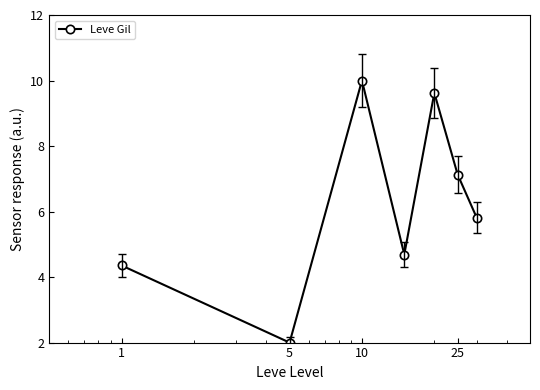

True or false: the data has more than 1 interior local peaks.

True